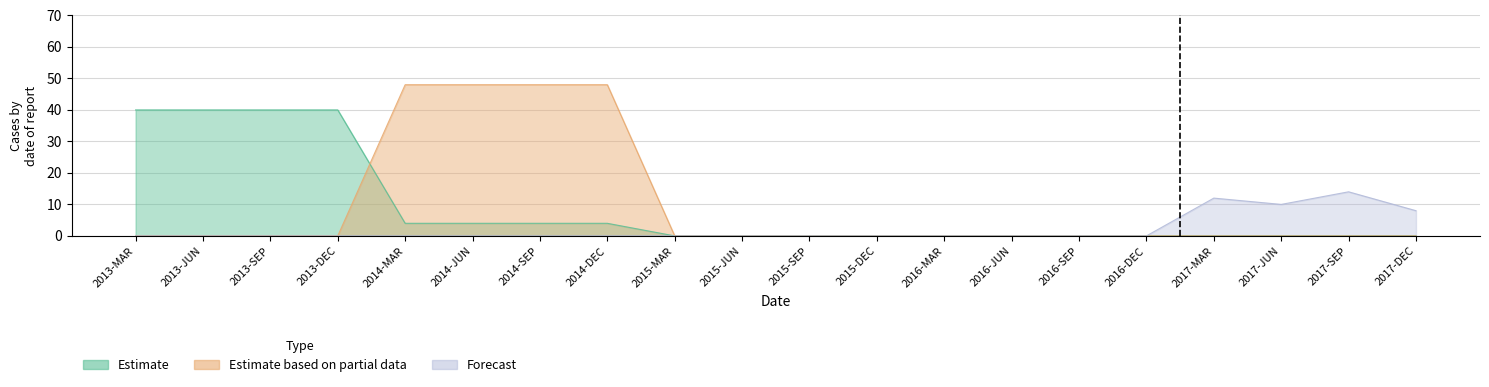

The Estimate series shows 0 at 2016-MAR. True or false?

True